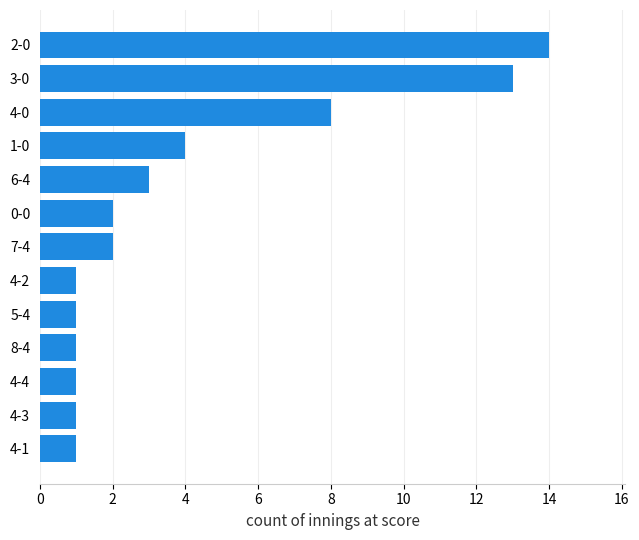

Which category has the highest value across all series?

2-0